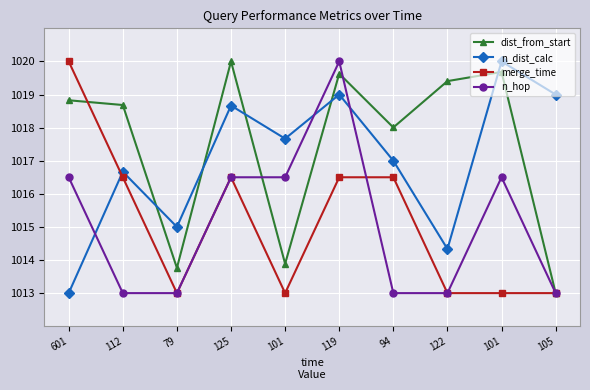

How many categories are shown in the chart?

10